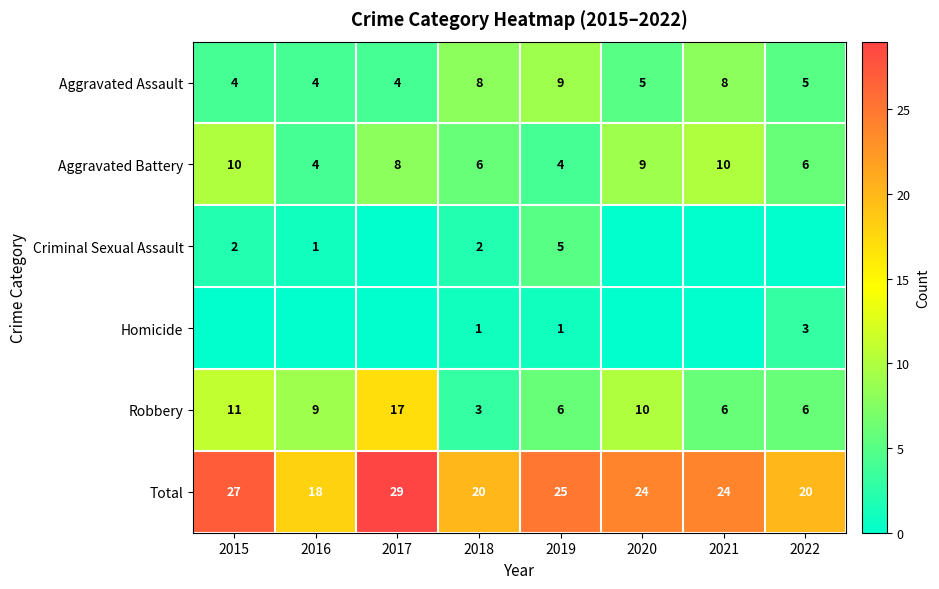

Is the value of Total at 2021 greater than the value of Robbery at 2018?

Yes